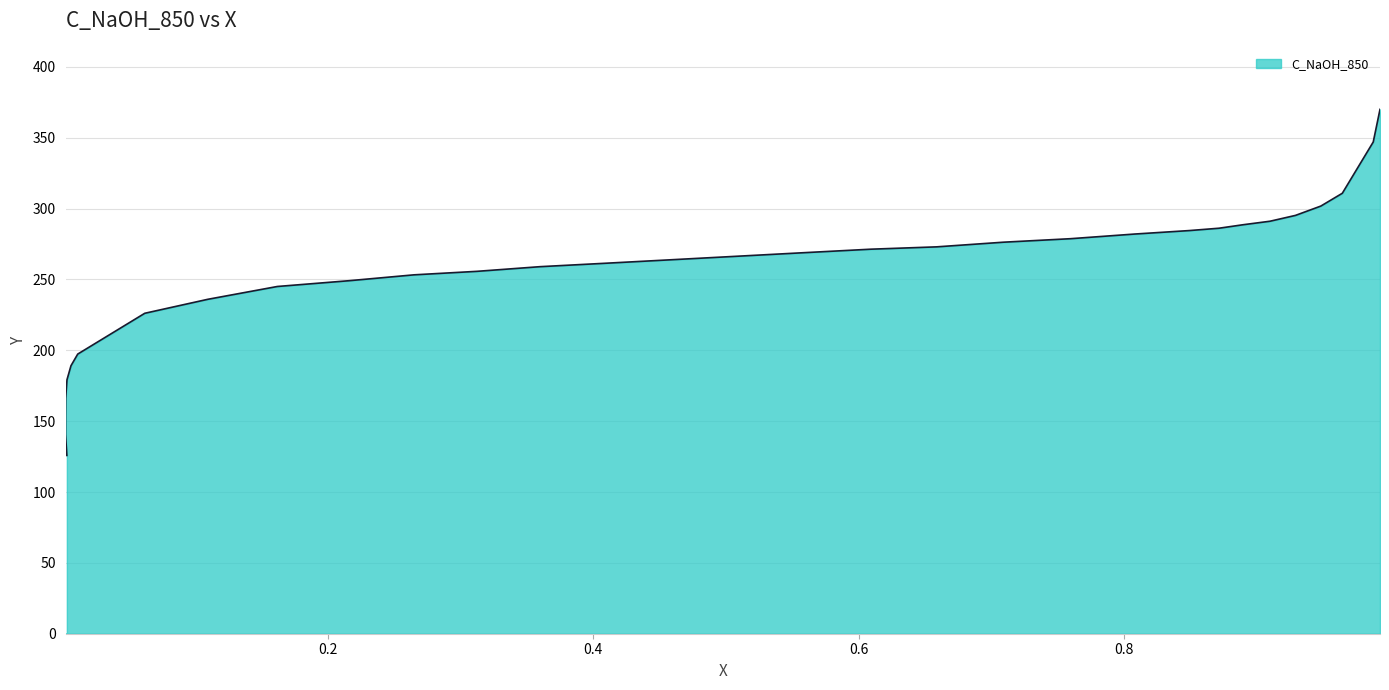

The value at 0.8492 is 490.0. True or false?

False